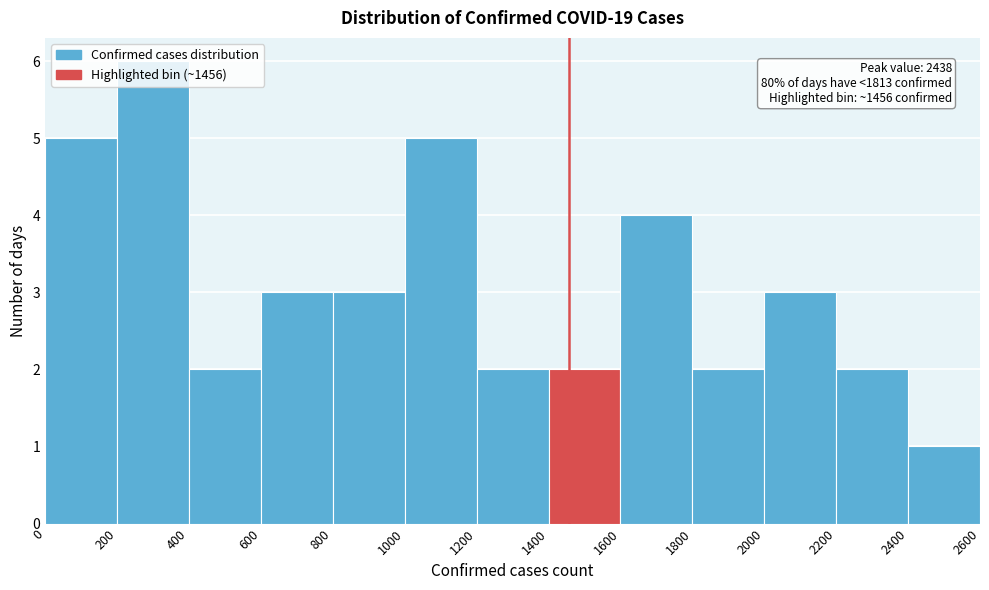

Which range on the x-axis has the tallest bar?

200 to 400